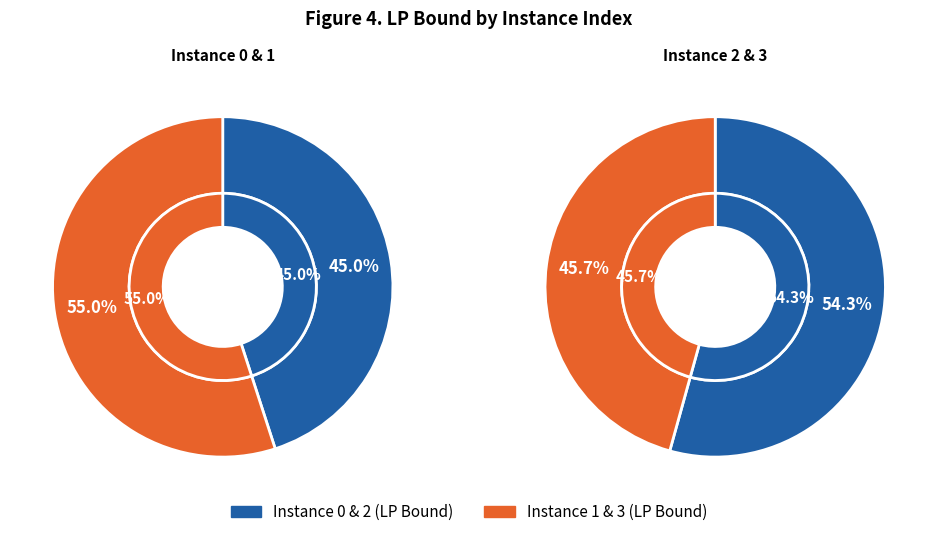

Is 2 the majority of the pie?

No